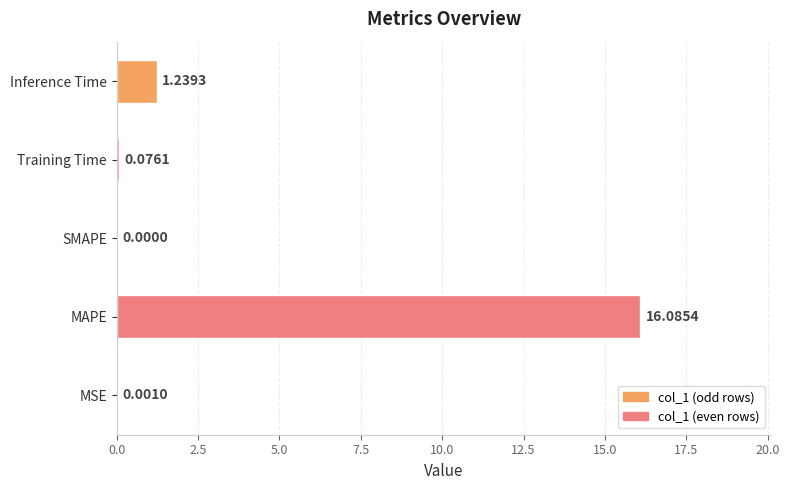

What is the sum of all values?

17.4